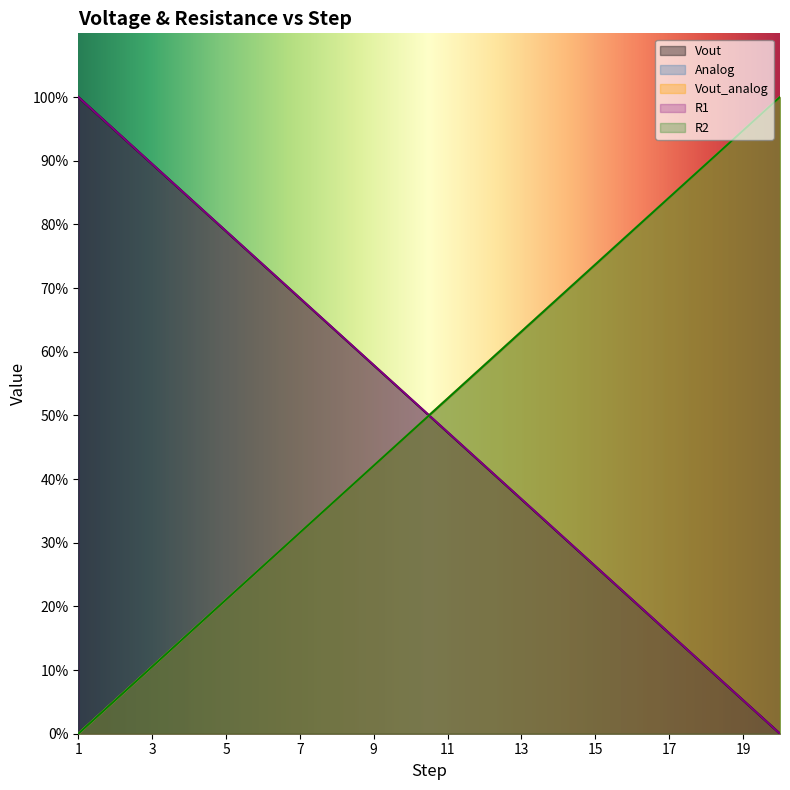

Does the chart display data point markers on the line(s)?

No